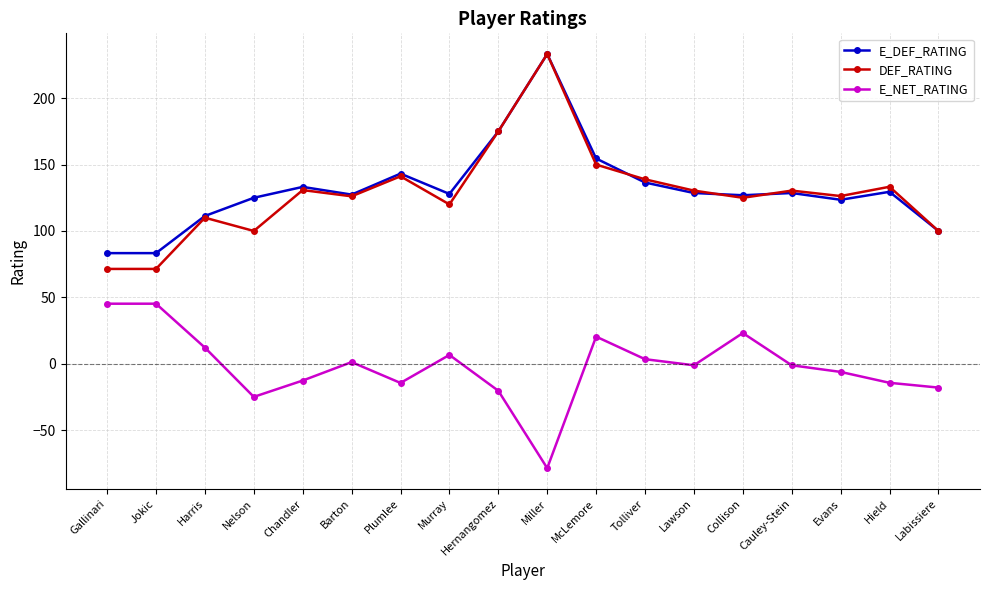

At how many categories does at least one series exceed 36?

18